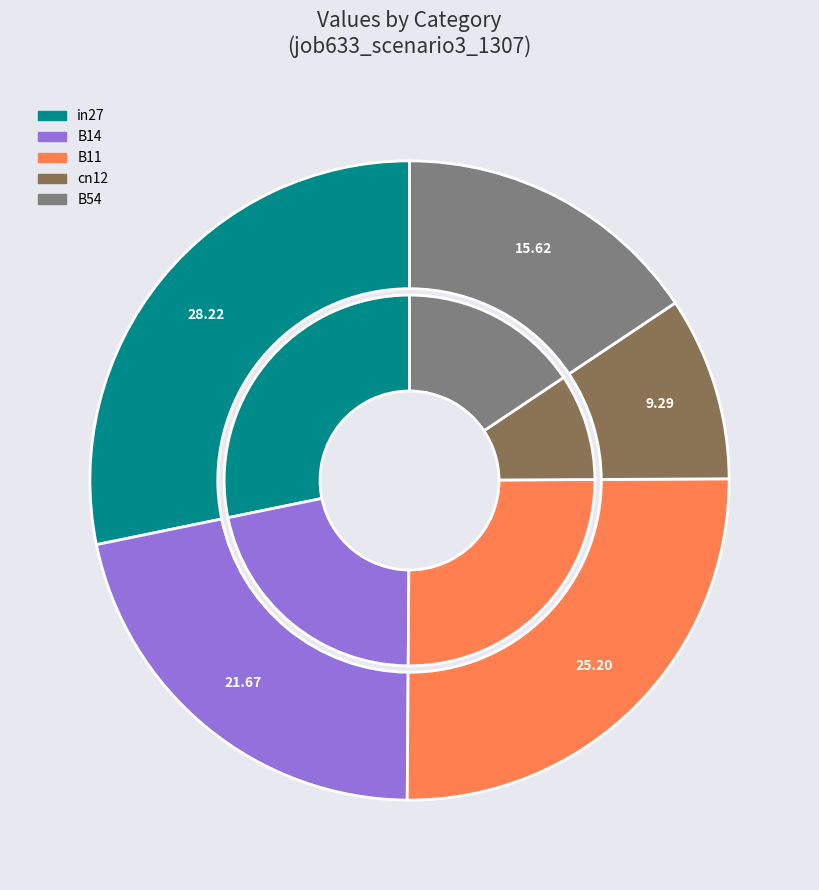

Count the number of slices in the pie.

5